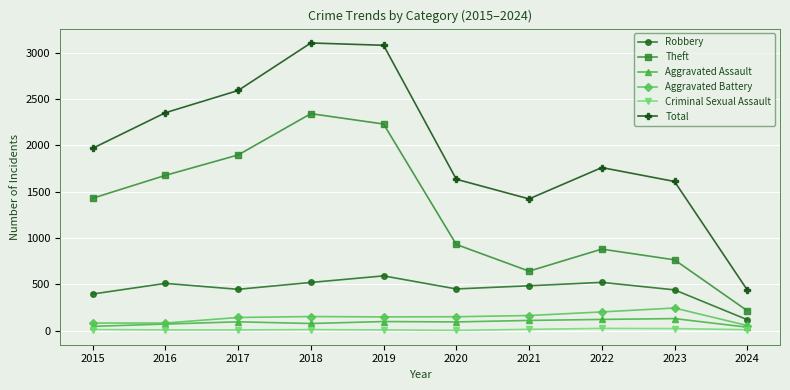

True or false: Robbery and Aggravated Assault cross at least once.

False